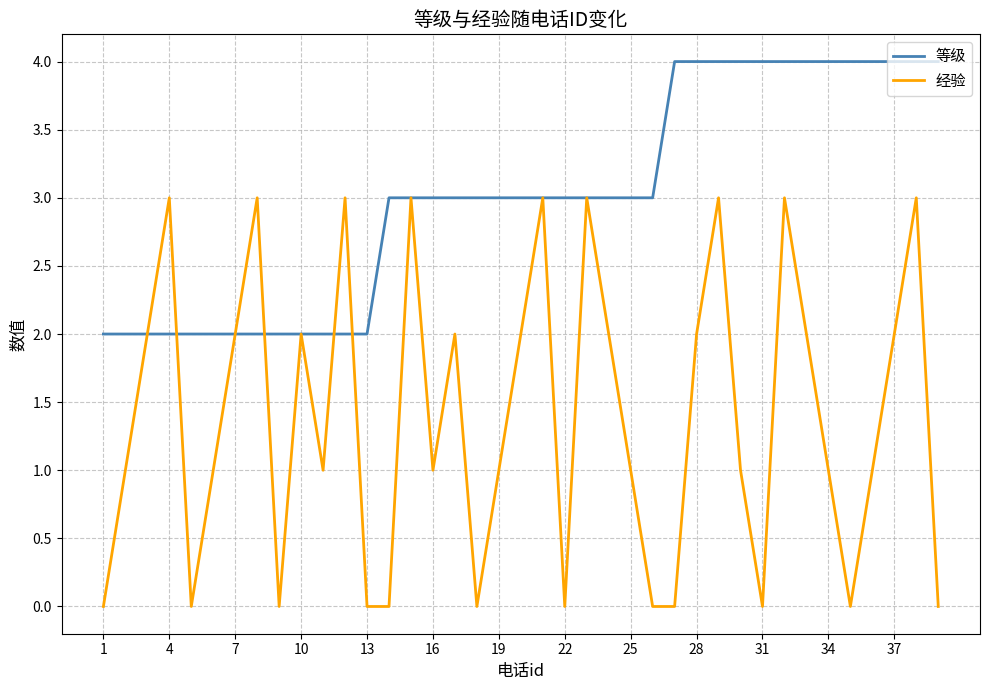

List the series in order of their peak value, highest first.

等级, 经验